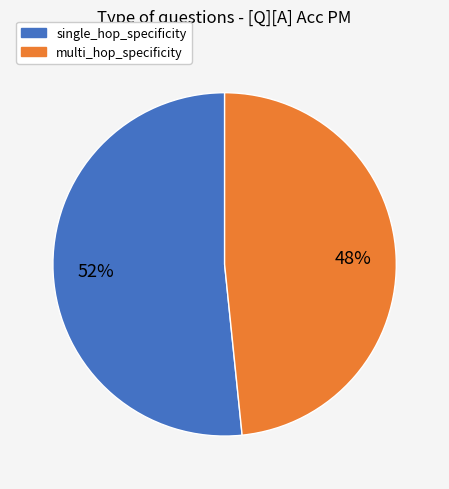

Is the sum of multi_hop_specificity and single_hop_specificity greater than half?

Yes